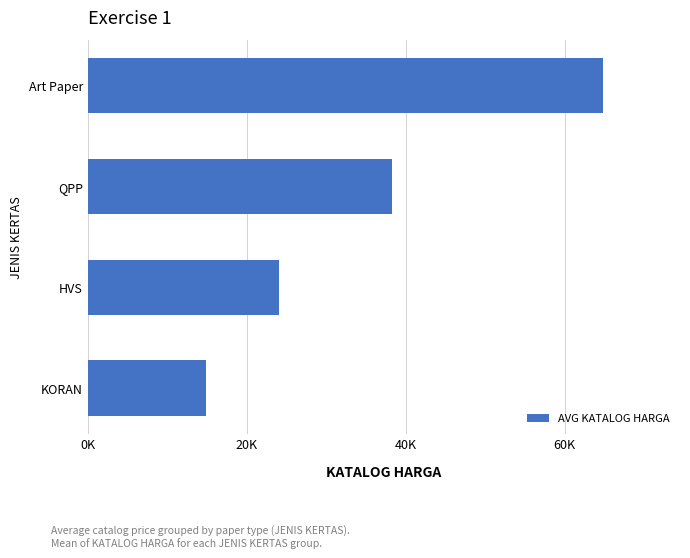

At which category does the chart reach its minimum across all series?

KORAN